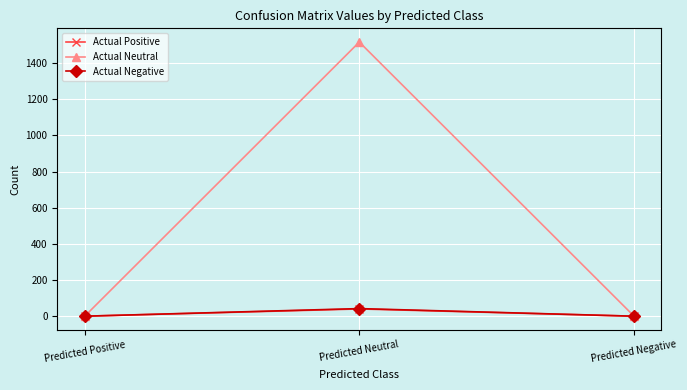

At which category is the sum across all series the highest?

Predicted Neutral